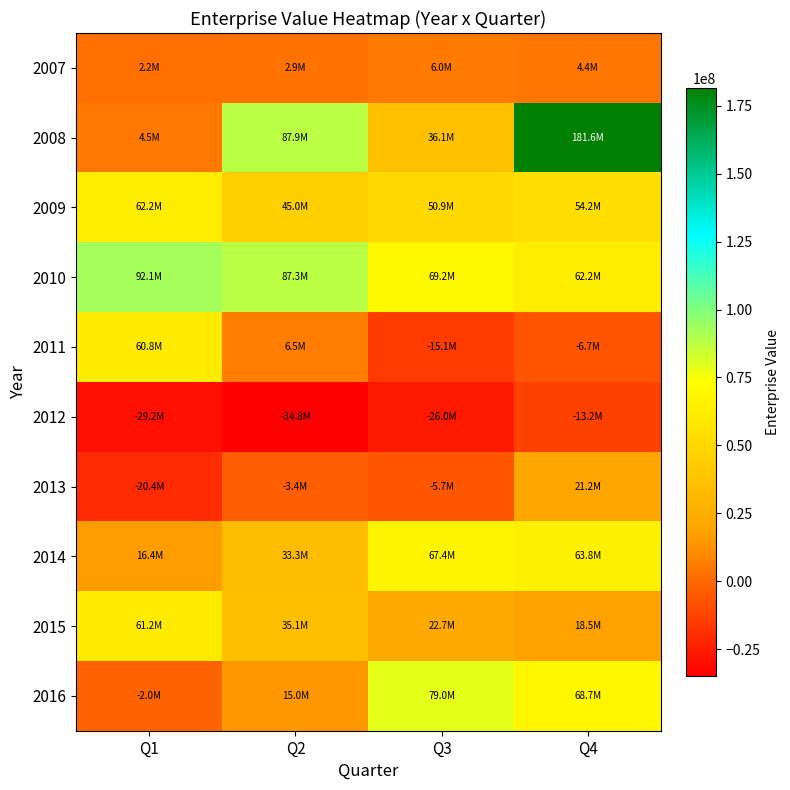

Rank the series at Q1 from lowest to highest value.

2012, 2013, 2016, 2007, 2008, 2014, 2011, 2015, 2009, 2010